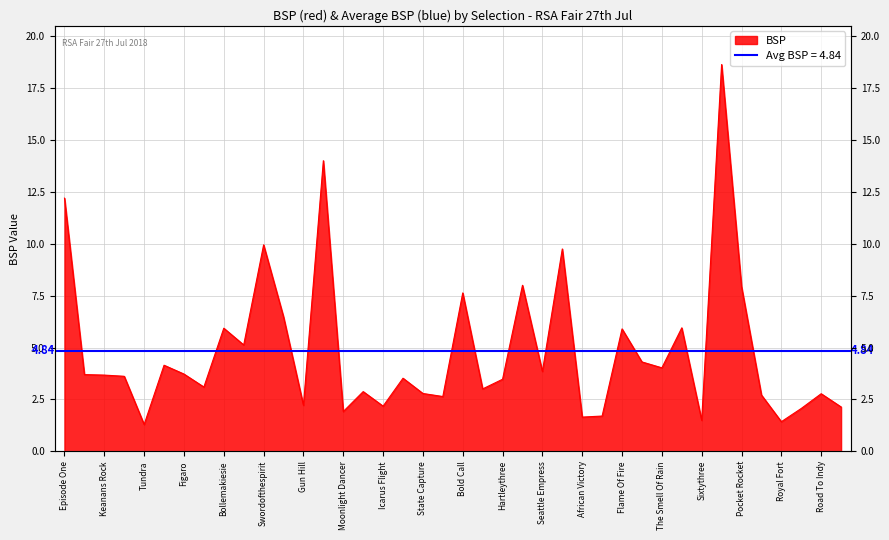

What is the label of the 36th point from the right?

Tundra